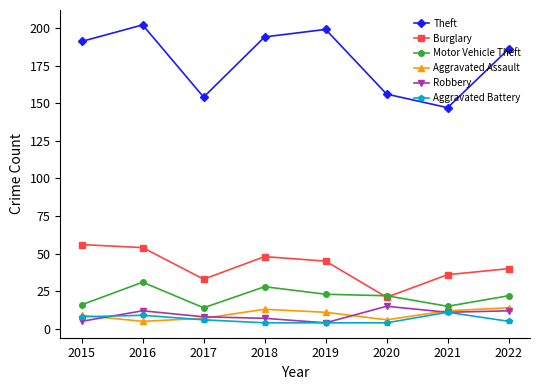

How many lines are shown in the chart?

6